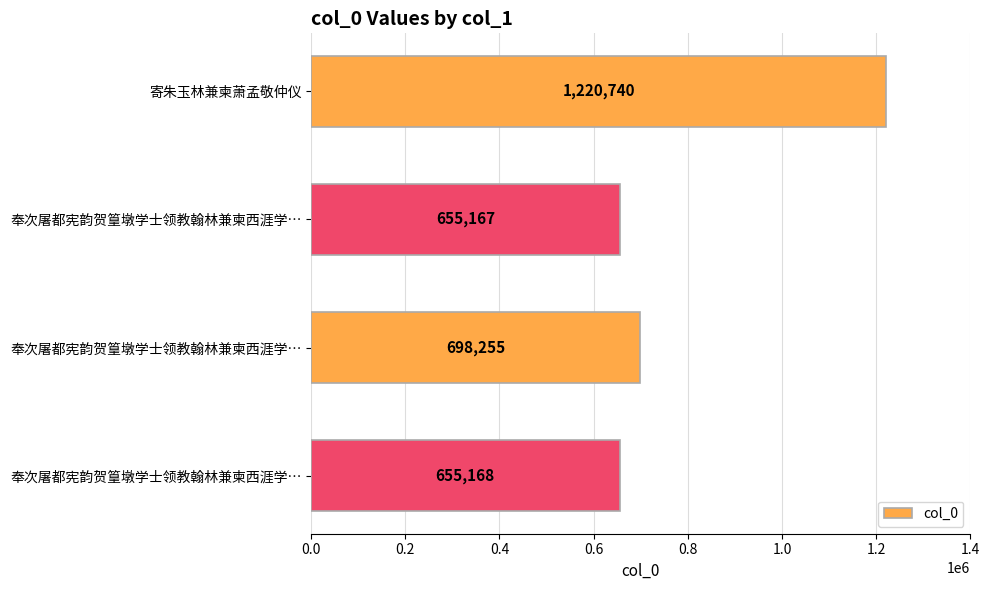

How many categories are shown in the chart?

4